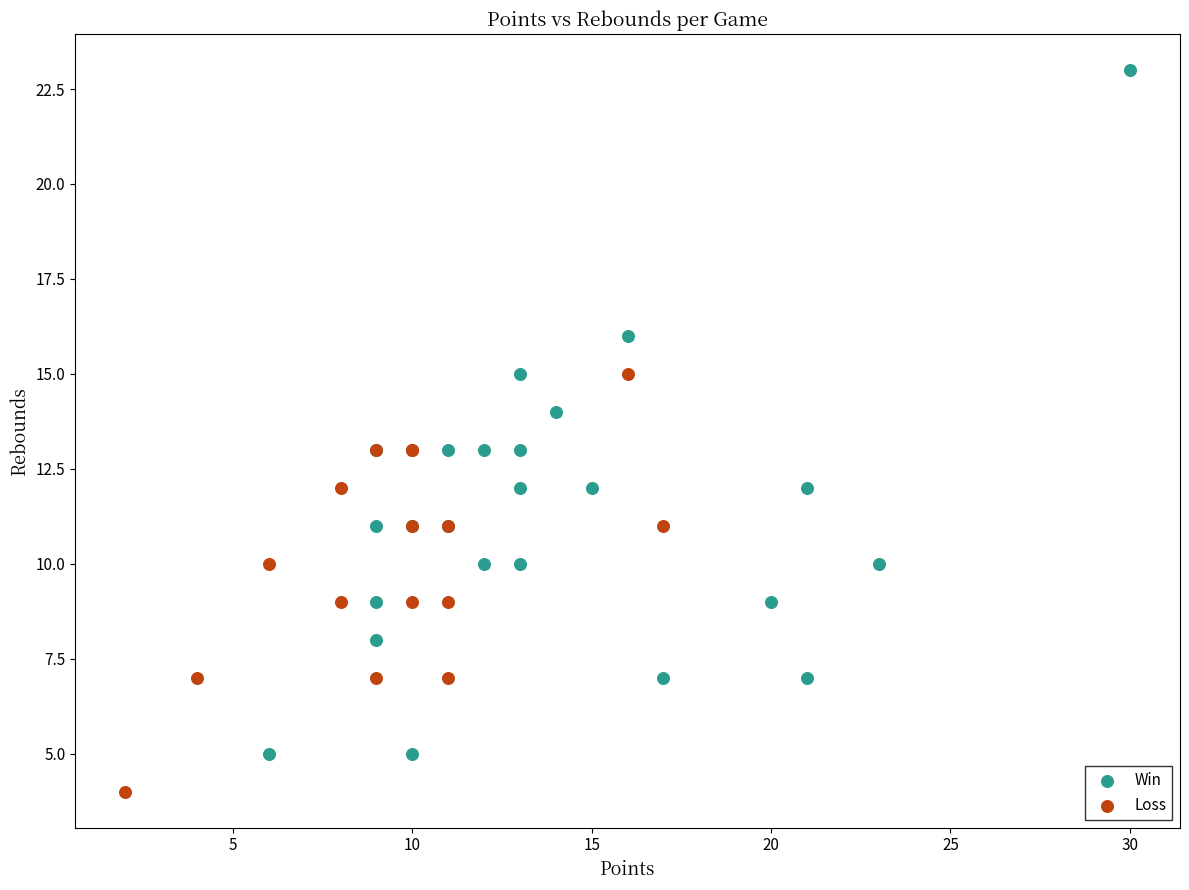

Which series has the widest spread of Y values?

Win